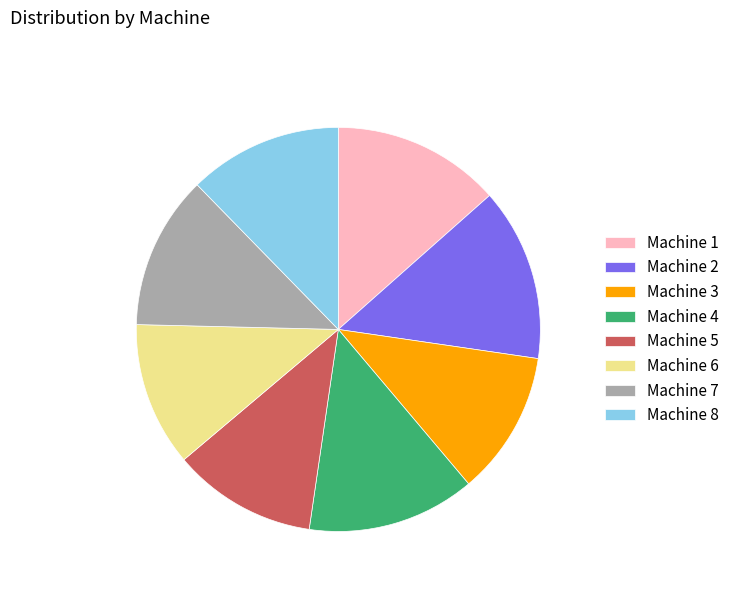

Do Machine 3 and Machine 7 together represent more than half of the pie?

No